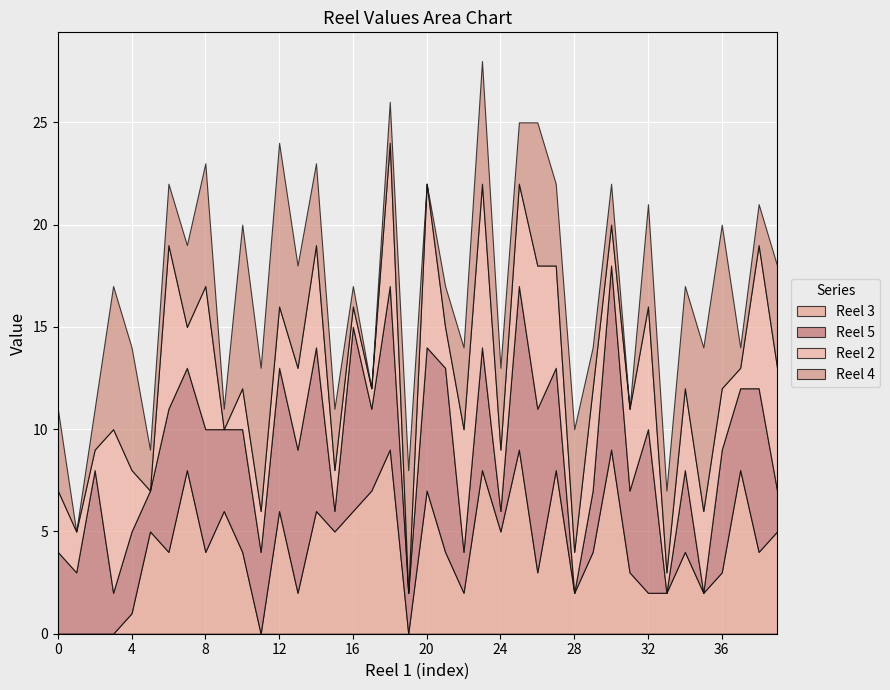

Does the chart display data point markers on the line(s)?

No